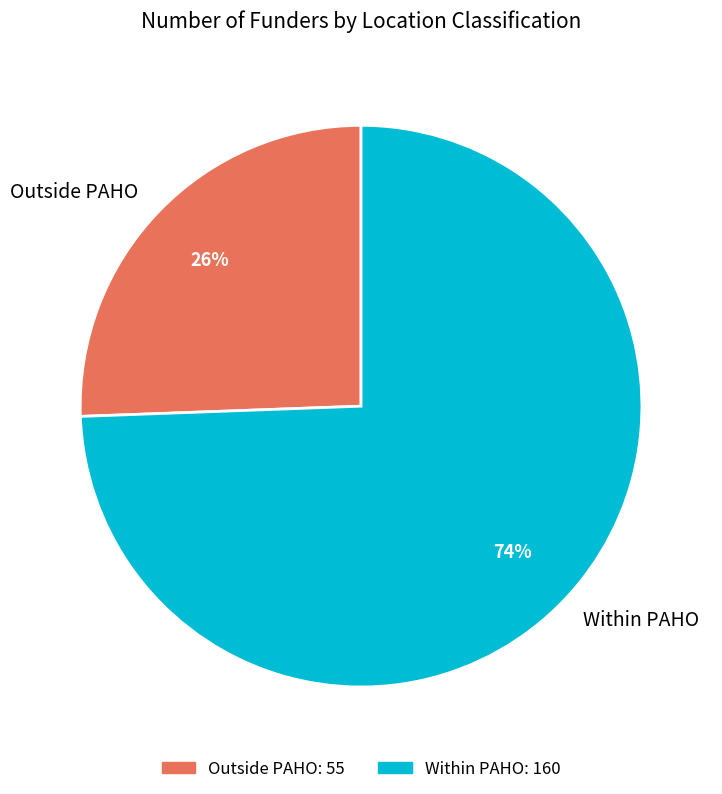

To the nearest percent, what percentage of the pie is Outside PAHO?

26%